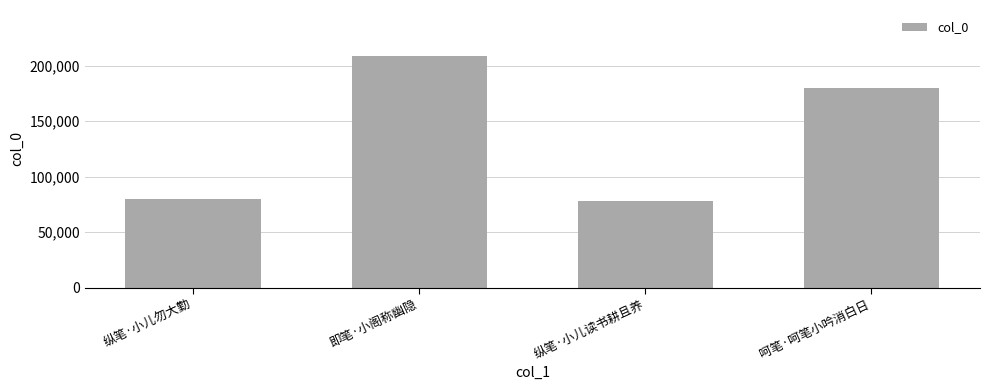

What is the minimum value shown in the chart?

78291